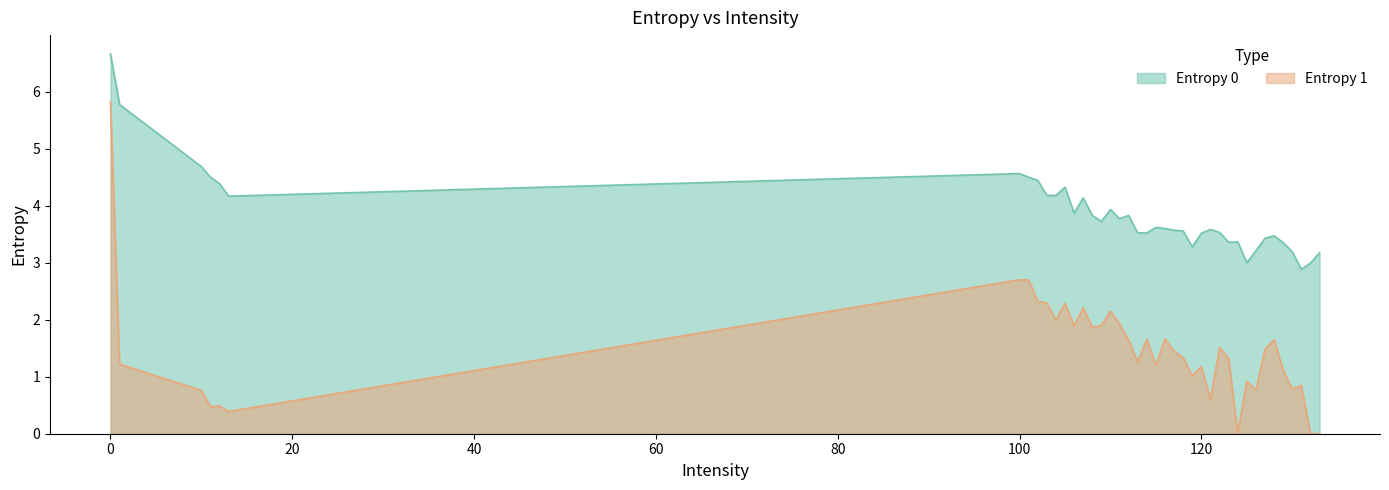

Reading left to right, list all the values displayed in this chart.

Entropy 0: 6.7	5.8	4.7	4.5	4.4	4.2	4.6	4.5	4.4	4.2	4.2	4.3	3.9	4.1	3.8	3.7	3.9	3.8	3.8	3.5	3.5	3.6	3.6	3.6	3.6	3.3	3.5	3.6	3.5	3.4	3.4	3.0	3.2	3.4	3.5	3.4	3.2	2.9	3.0	3.2
Entropy 1: 5.8	1.2	0.8	0.5	0.5	0.4	2.7	2.7	2.3	2.3	2.0	2.3	1.9	2.2	1.9	1.9	2.2	1.9	1.6	1.3	1.7	1.2	1.7	1.4	1.3	1.0	1.2	0.6	1.5	1.3	0.0	0.9	0.8	1.5	1.7	1.1	0.8	0.8	0.0	0.0